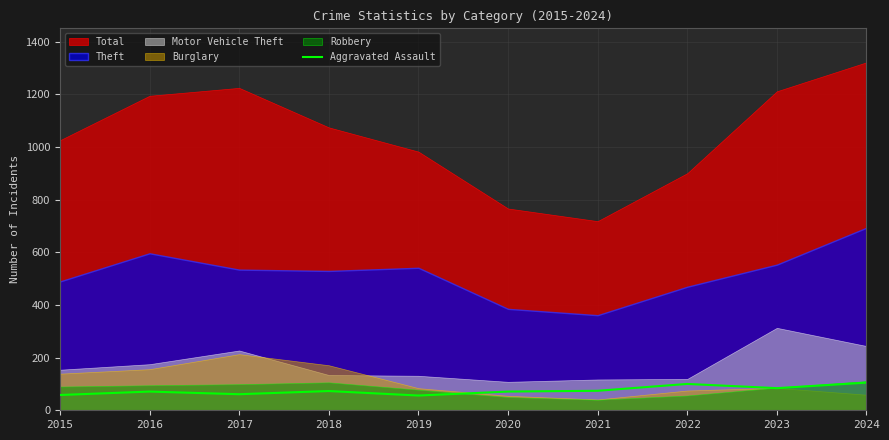

True or false: Aggravated Assault has a value of 100 at 2022.

True